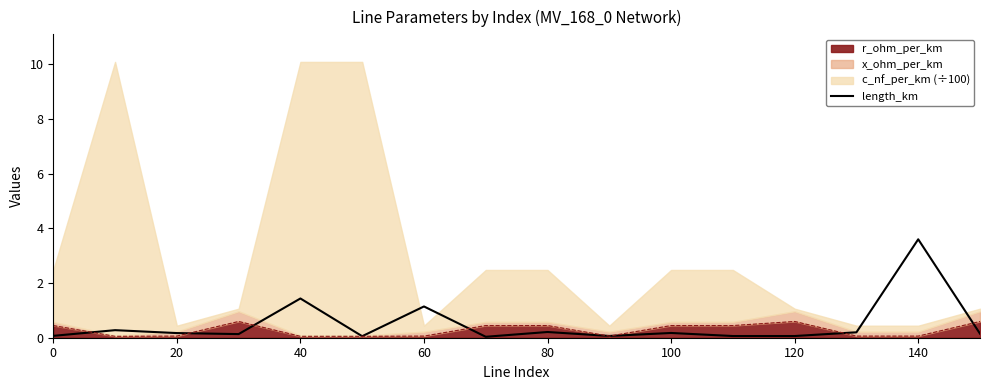

How many points are higher than both their immediate neighbors (excluding endpoints)?

6